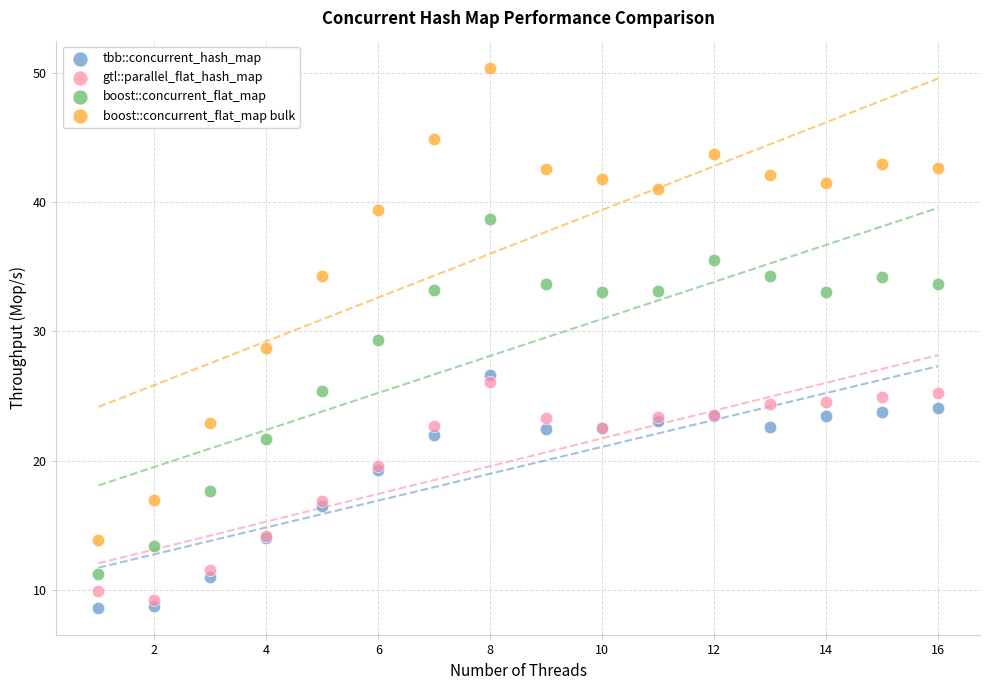

Which series contains the highest Y value?

boost::concurrent_flat_map bulk